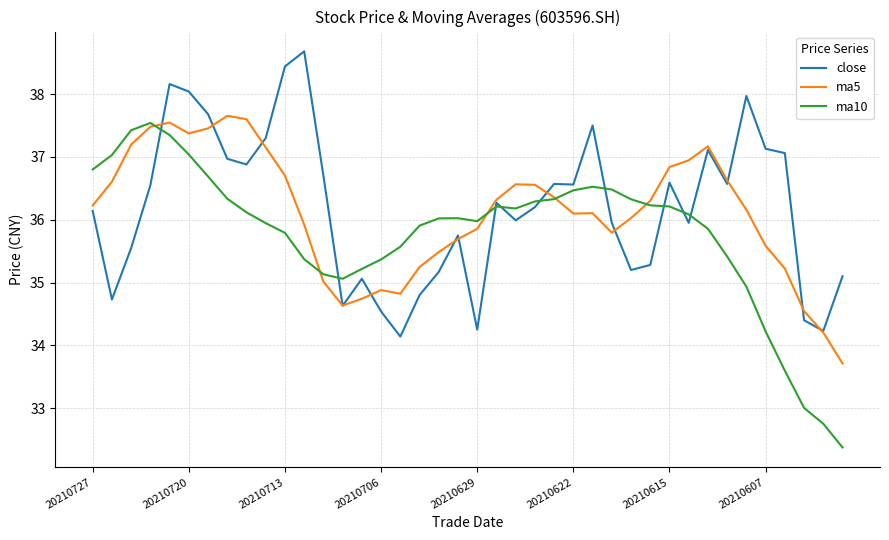

Which series has the widest spread of values?

ma10